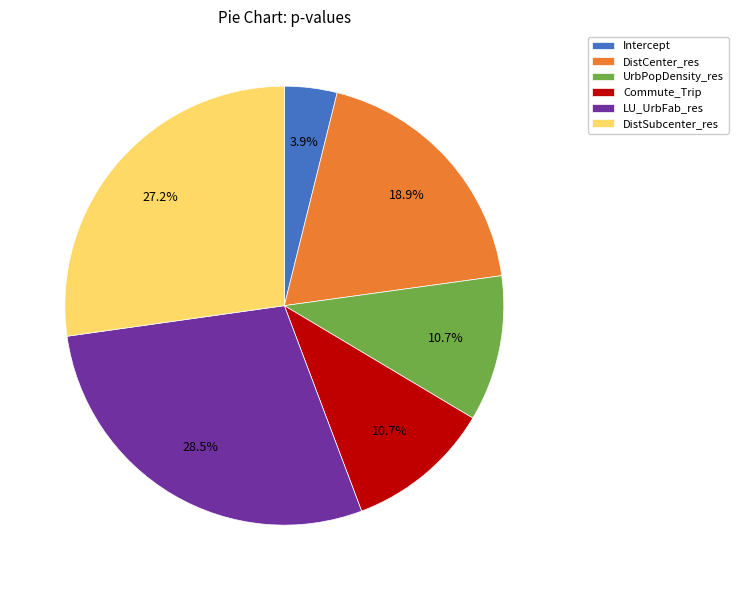

How many slices are in this pie chart?

6